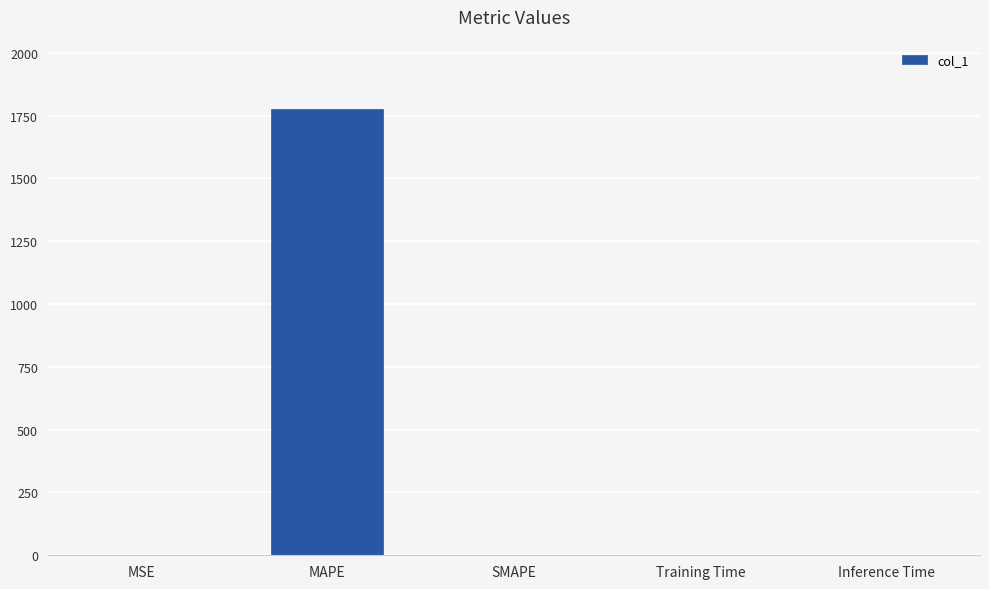

What is the change in value from MAPE to SMAPE?

-1775.3